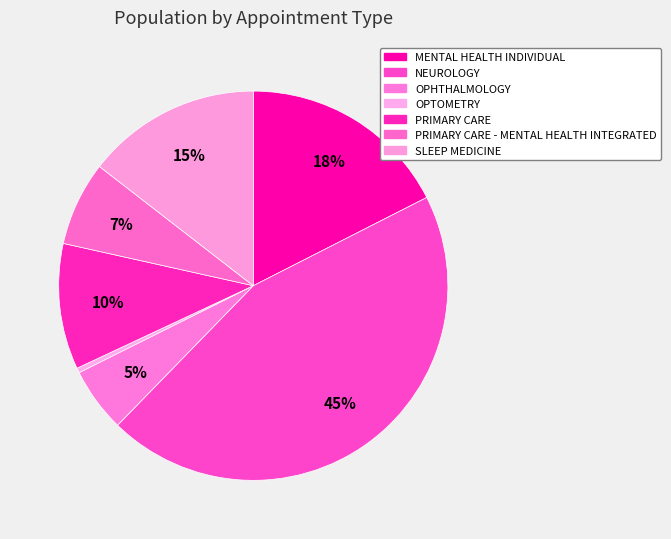

Which slice is the largest?

NEUROLOGY